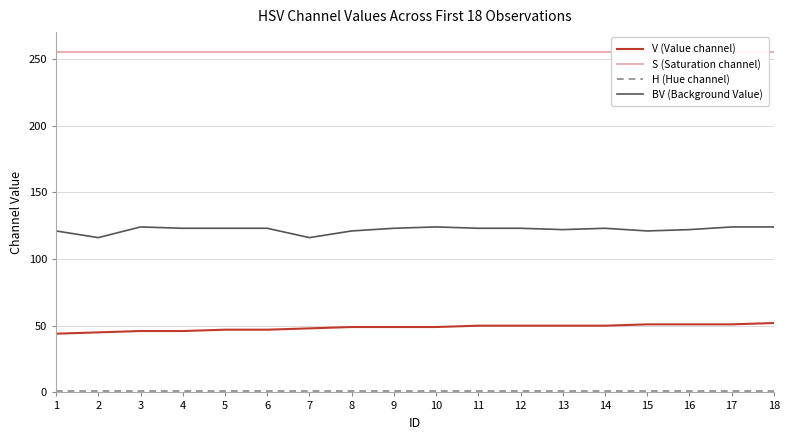

The value of S (Saturation channel) at 12 is 85. True or false?

False